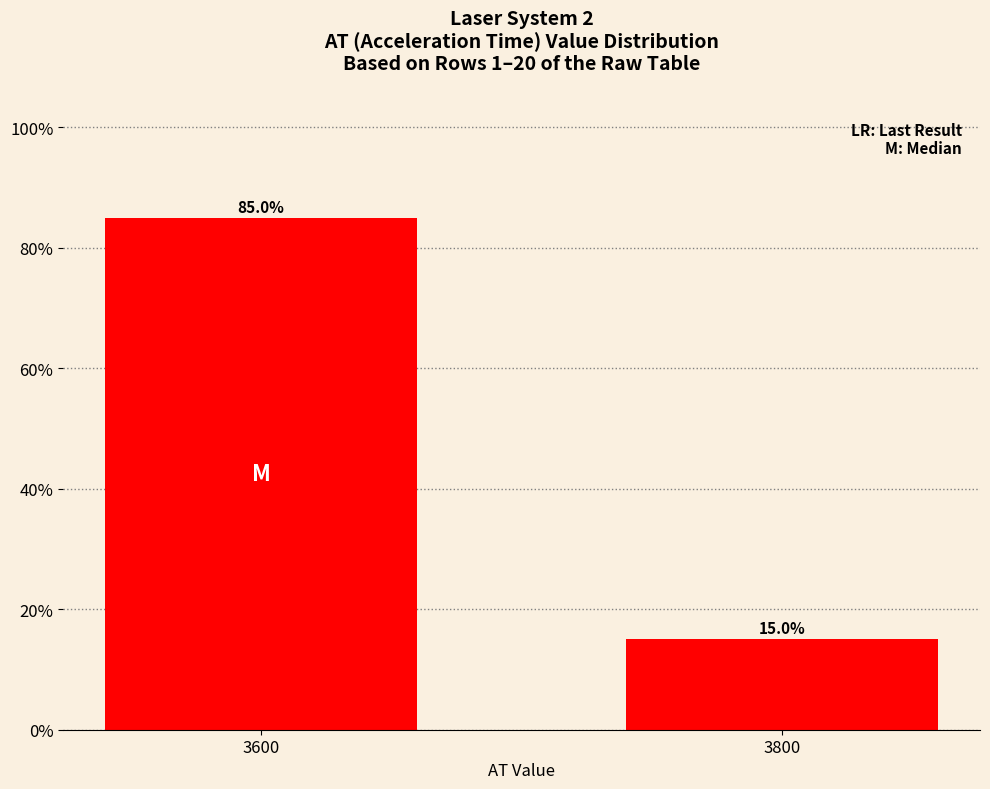

What is the greatest value displayed?

85